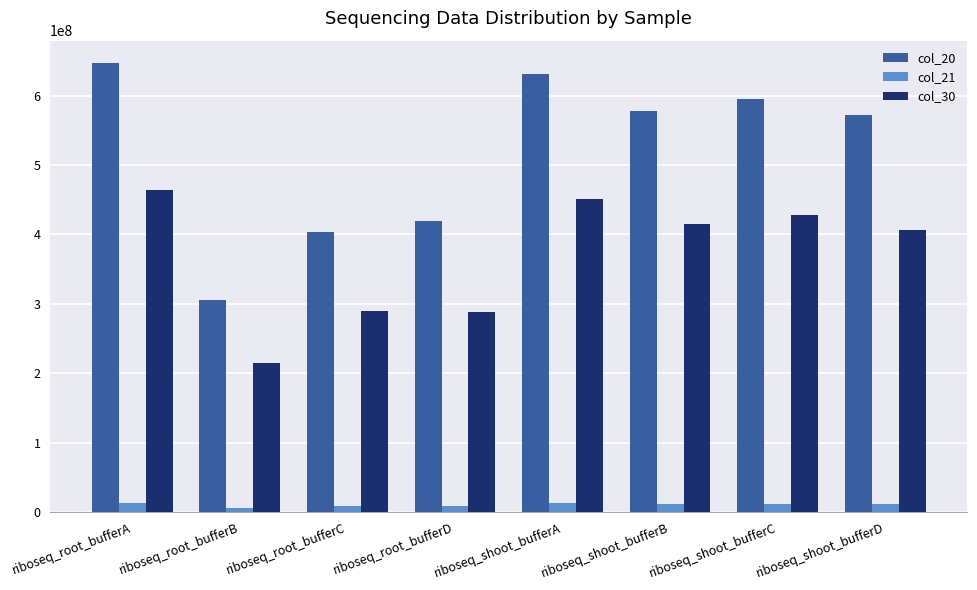

What is the label of the 7th bar from the right?

riboseq_root_bufferB